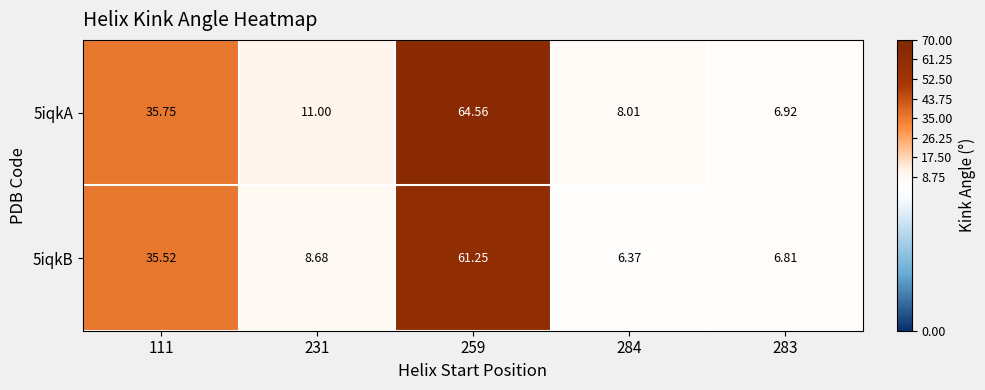

What is the total value across all series at 111?

71.3